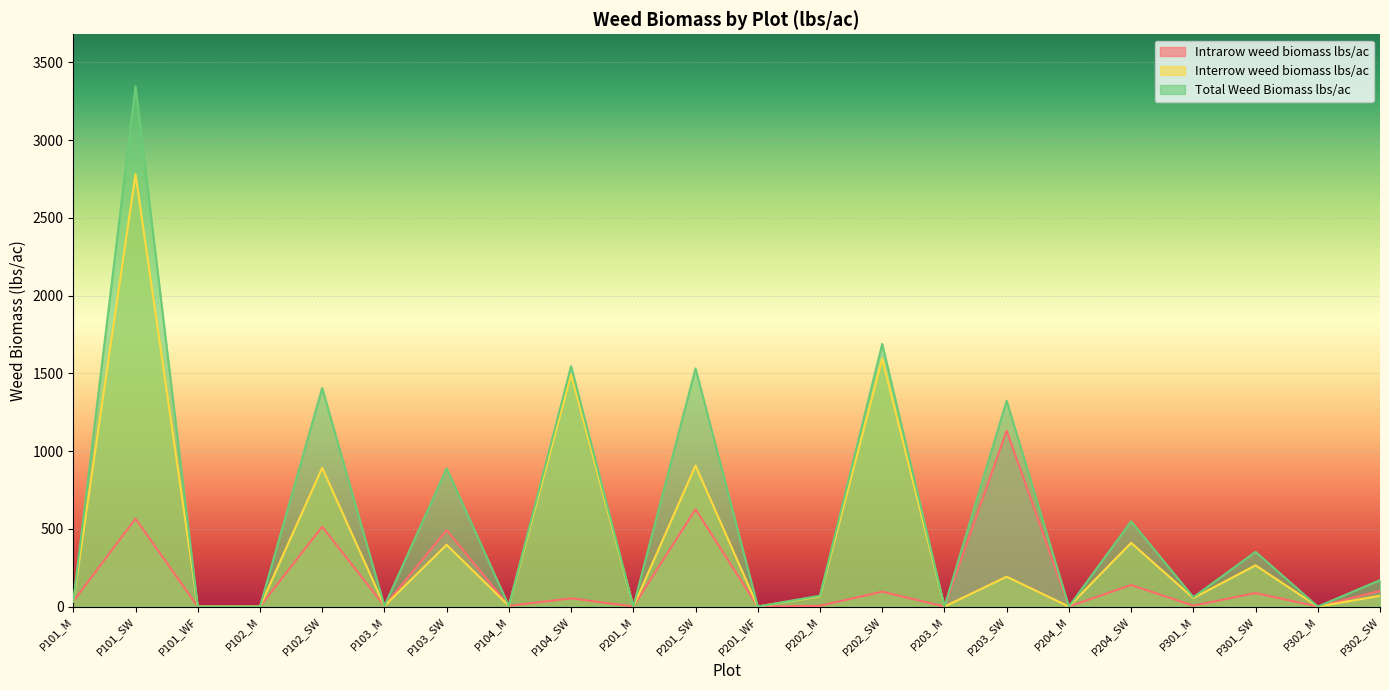

Reading left to right, extract all data points from this chart.

Intrarow weed biomass lbs/ac: P101_M=32.8	P101_SW=564.9	P101_WF=0.0	P102_M=0.0	P102_SW=513.2	P103_M=3.8	P103_SW=491.8	P104_M=4.1	P104_SW=52.8	P201_M=0.0	P201_SW=625.6	P201_WF=0.0	P202_M=4.6	P202_SW=95.6	P203_M=0.0	P203_SW=1131.3	P204_M=0.0	P204_SW=138.5	P301_M=5.5	P301_SW=86.7	P302_M=0.0	P302_SW=101.0
Interrow weed biomass lbs/ac: P101_M=32.8	P101_SW=2781.8	P101_WF=0.0	P102_M=0.0	P102_SW=892.2	P103_M=3.8	P103_SW=397.2	P104_M=4.1	P104_SW=1493.5	P201_M=0.0	P201_SW=906.5	P201_WF=0.0	P202_M=65.3	P202_SW=1593.4	P203_M=0.0	P203_SW=192.0	P204_M=0.0	P204_SW=409.7	P301_M=54.6	P301_SW=265.2	P302_M=0.0	P302_SW=68.9
Total Weed Biomass lbs/ac: P101_M=32.8	P101_SW=3346.7	P101_WF=0.0	P102_M=0.0	P102_SW=1405.4	P103_M=3.8	P103_SW=889.0	P104_M=4.1	P104_SW=1546.3	P201_M=0.0	P201_SW=1532.0	P201_WF=0.0	P202_M=70.0	P202_SW=1689.1	P203_M=0.0	P203_SW=1323.3	P204_M=0.0	P204_SW=548.1	P301_M=60.1	P301_SW=351.9	P302_M=0.0	P302_SW=169.9